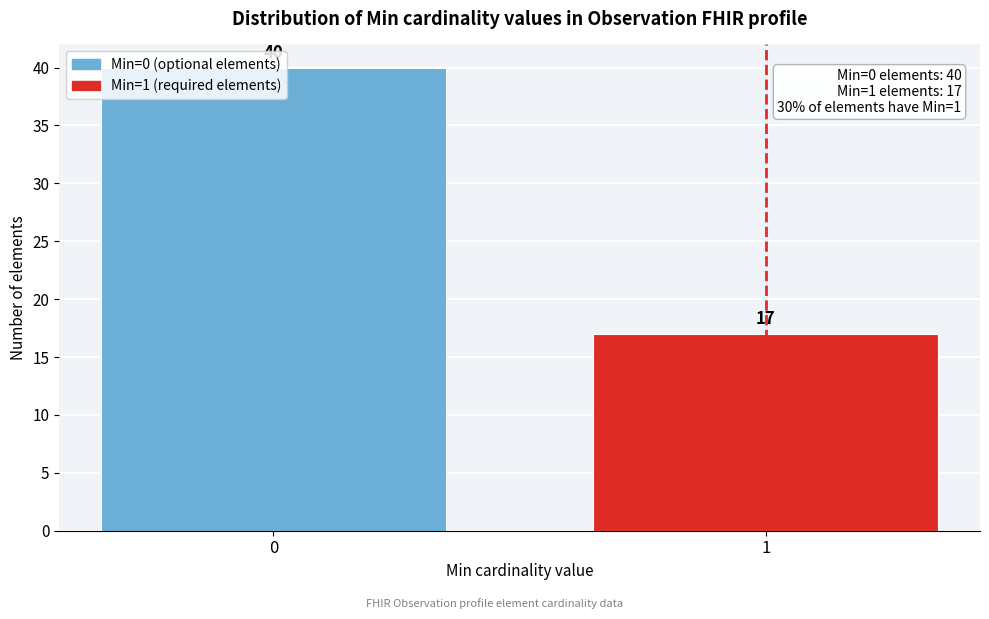

What is the sum of all values?

57